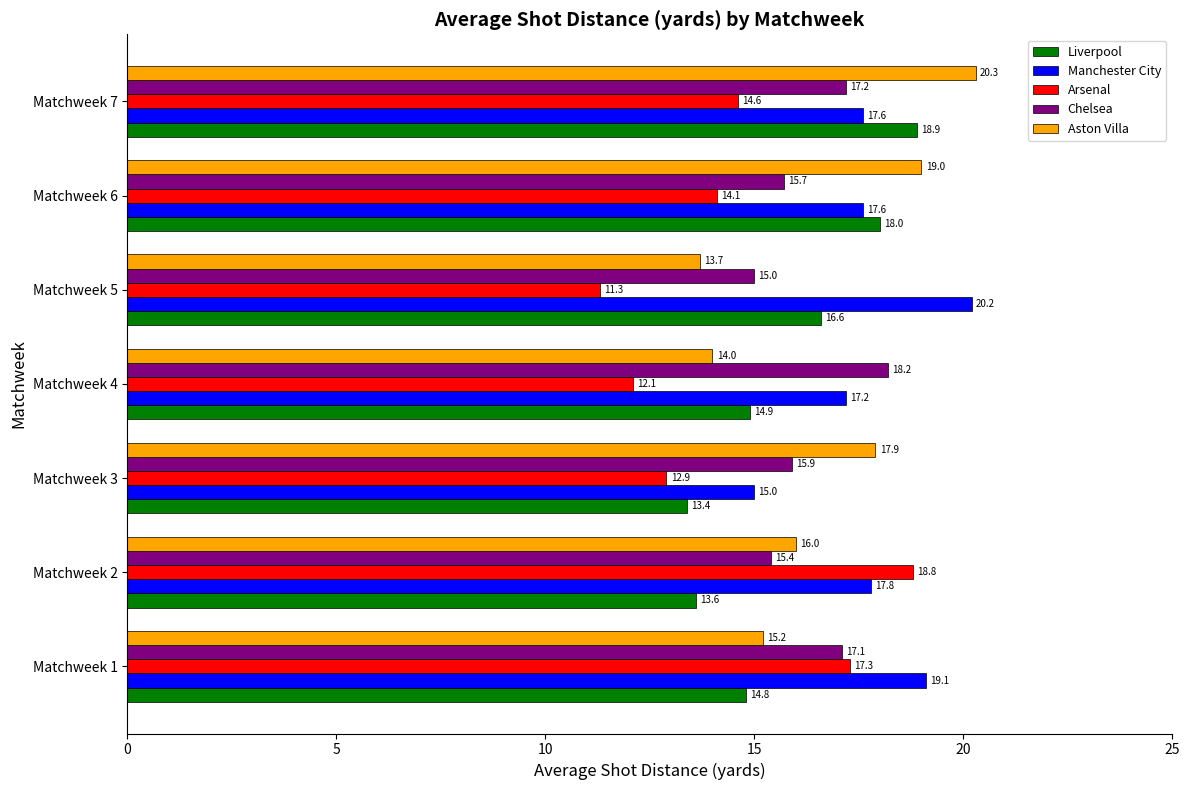

List the labels in order of Chelsea value, smallest first.

Matchweek 5, Matchweek 2, Matchweek 6, Matchweek 3, Matchweek 1, Matchweek 7, Matchweek 4